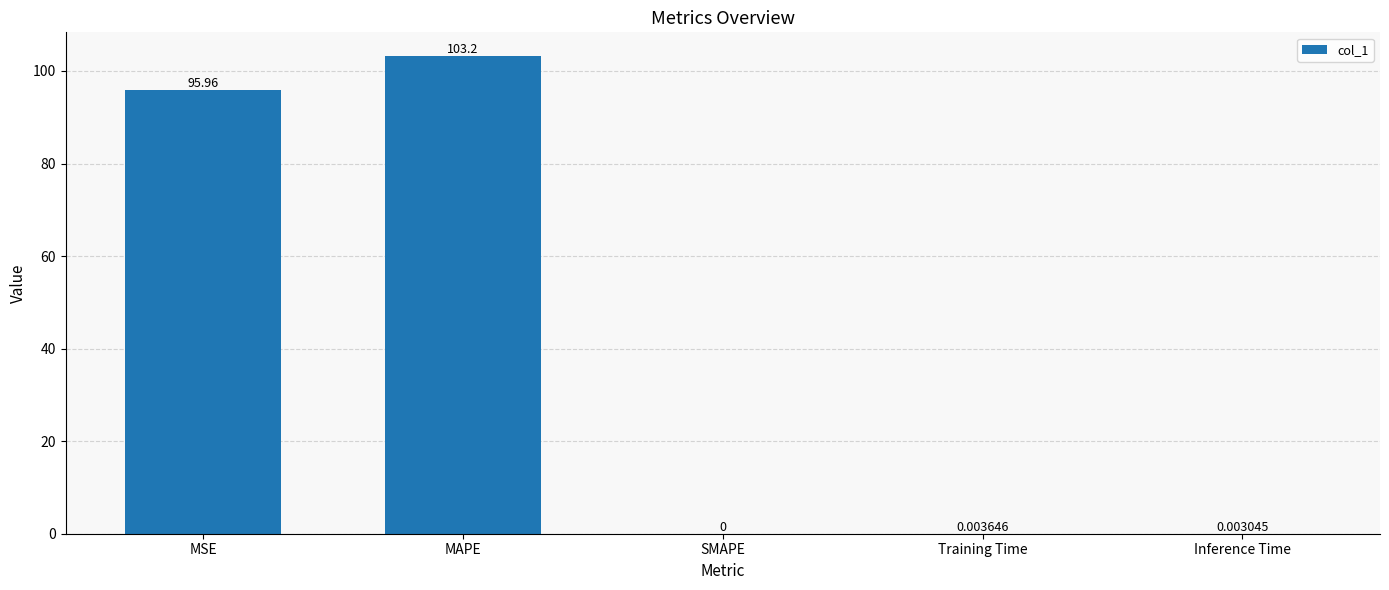

What is the change in value from MAPE to Inference Time?

-103.2